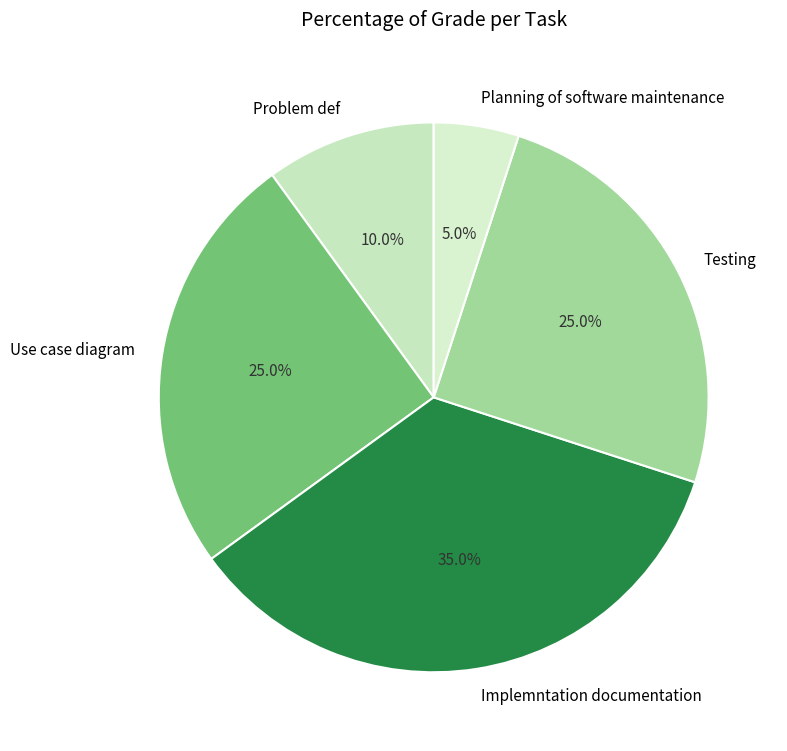

Is Problem def the majority of the pie?

No